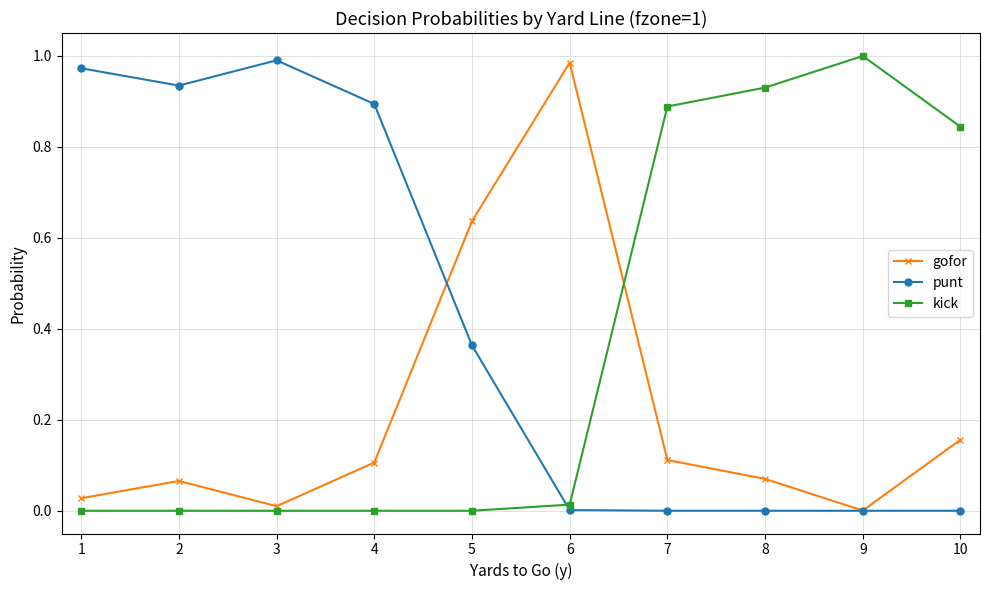

The value of punt at 1 is 1.0. True or false?

True